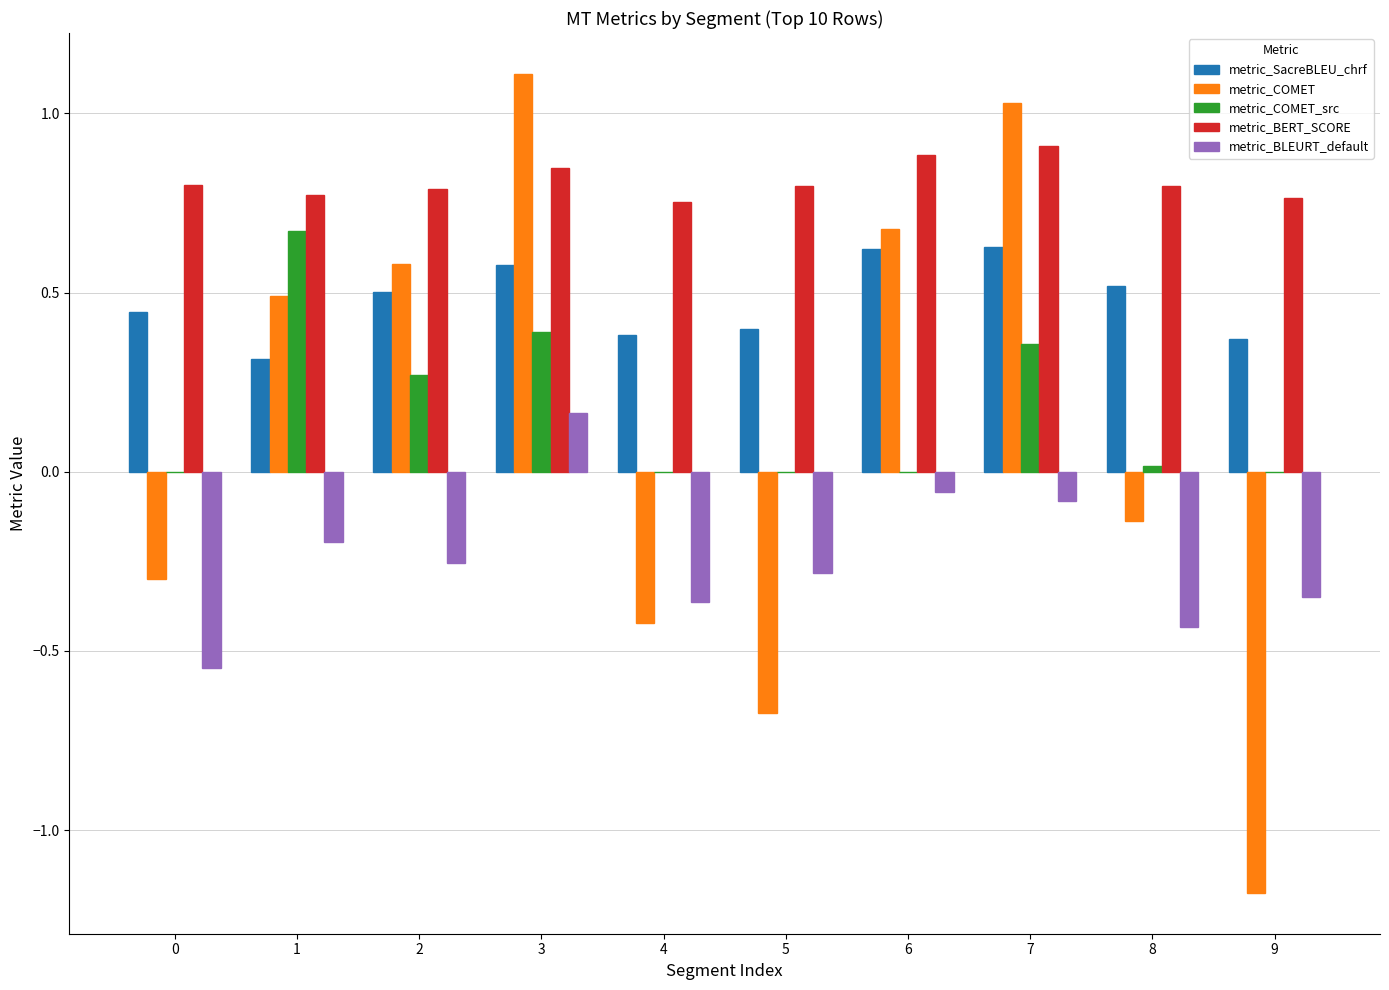

How many groups of bars are there?

10